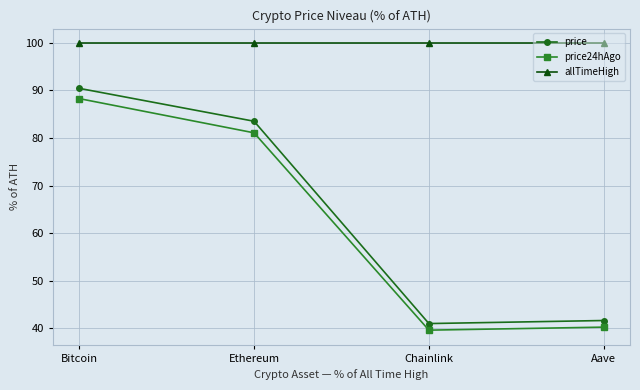

Reading left to right, list all the values displayed in this chart.

price: Bitcoin=90.5	Ethereum=83.5	Chainlink=41.0	Aave=41.6
price24hAgo: Bitcoin=88.3	Ethereum=81.1	Chainlink=39.6	Aave=40.2
allTimeHigh: Bitcoin=100.0	Ethereum=100.0	Chainlink=100.0	Aave=100.0